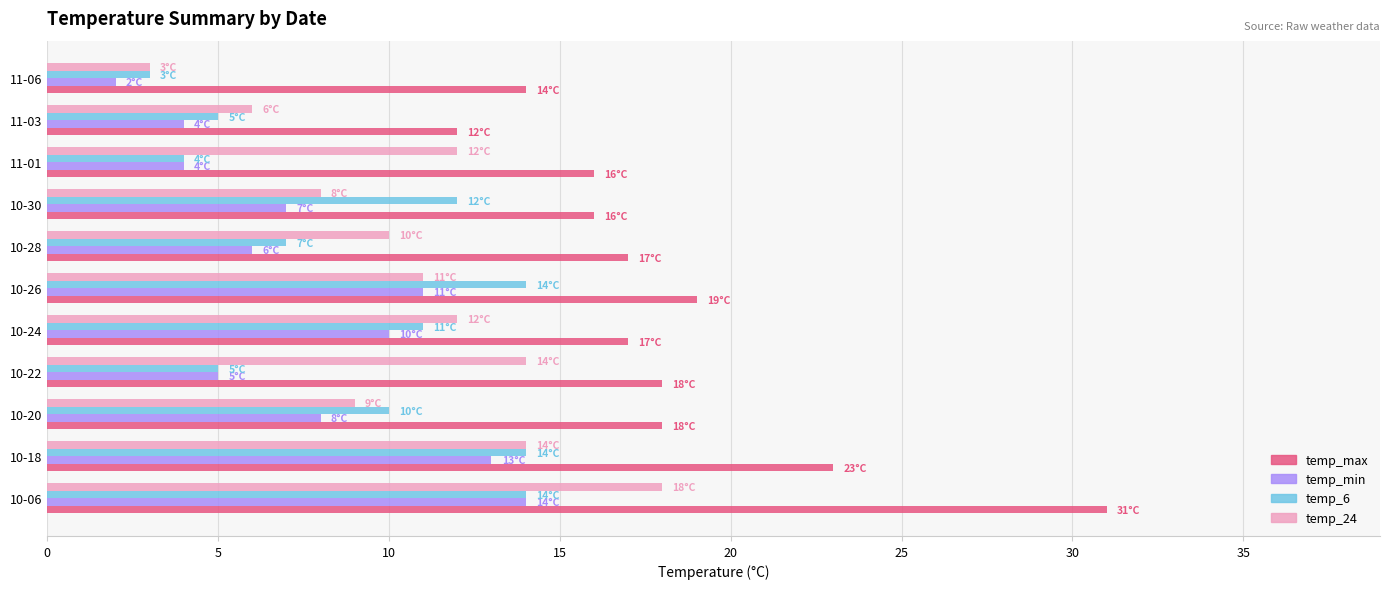

What is the difference between the maximum and second lowest values in the temp_min series?

10